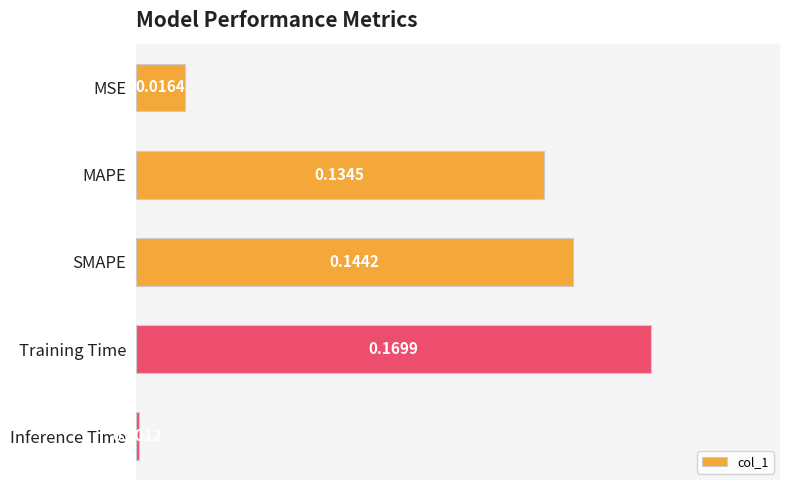

Where is the data nearest to the value 0?

Inference Time